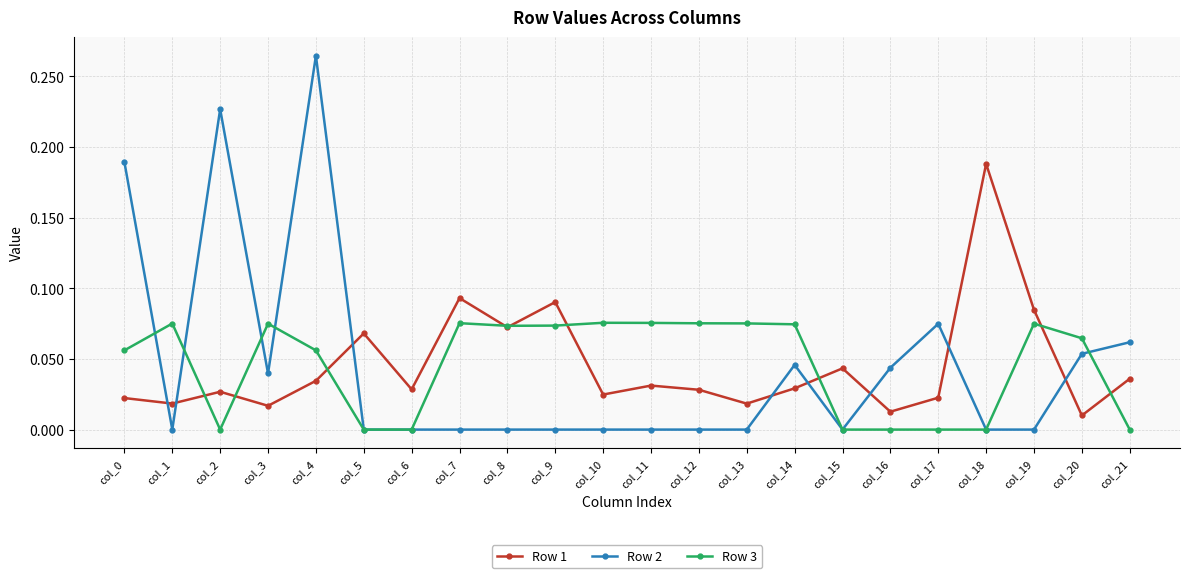

True or false: Row 2 has a value of 0.4 at col_4.

False